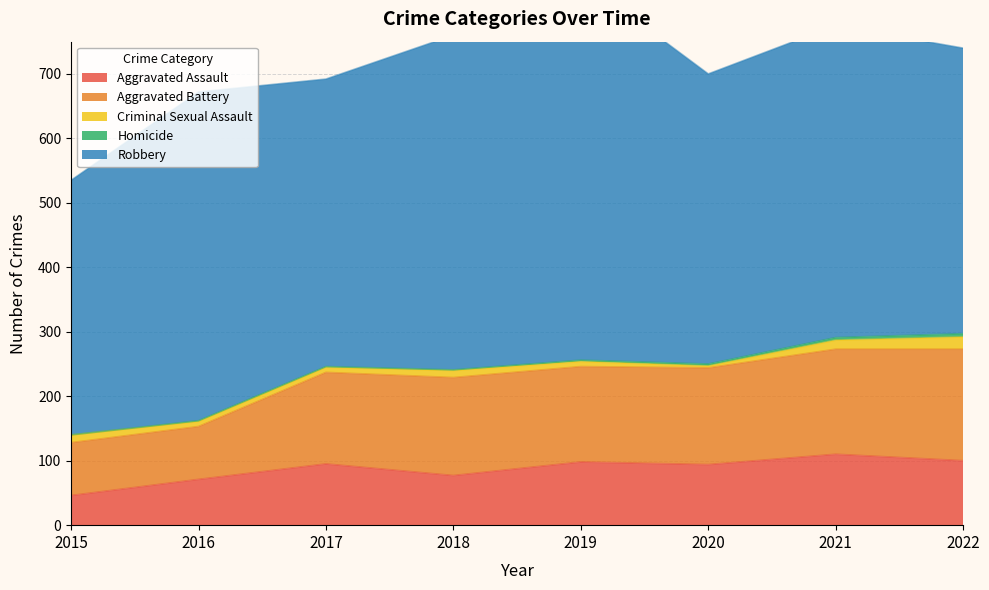

What is the spread (max minus min) of values at 2016?

509